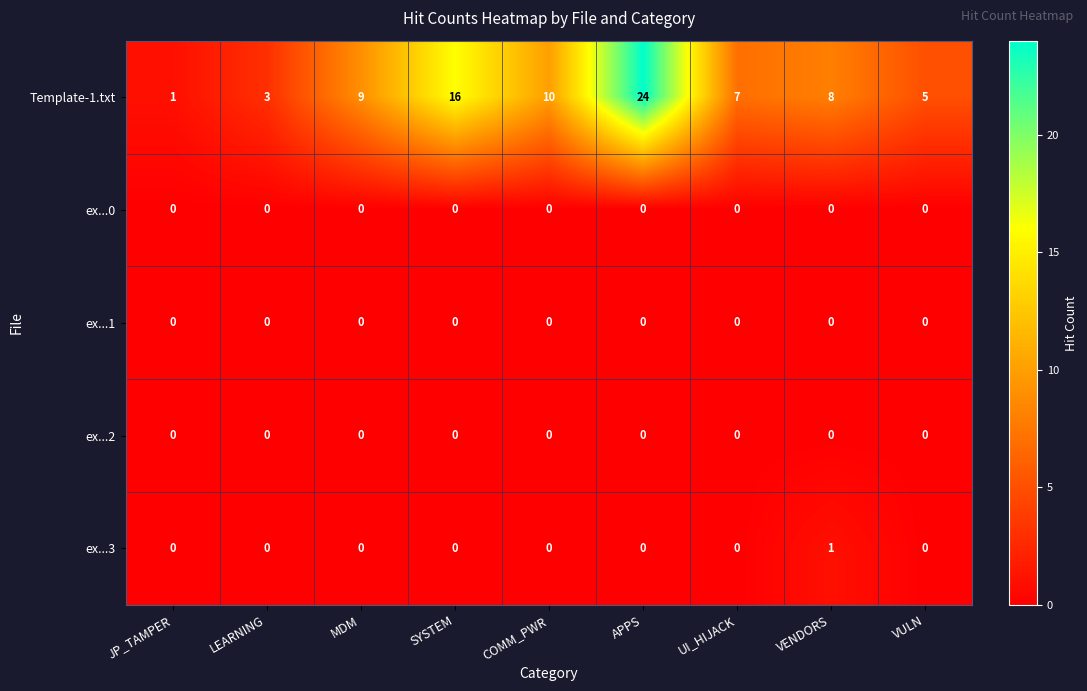

At which category is the sum across all series the highest?

APPS